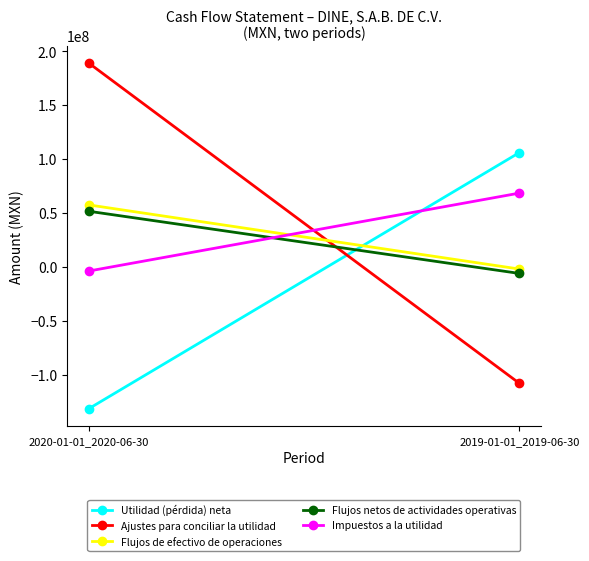

What value does the Flujos de efectivo de operaciones series have at 2019-01-01_2019-06-30, to the nearest 10?

-2034000